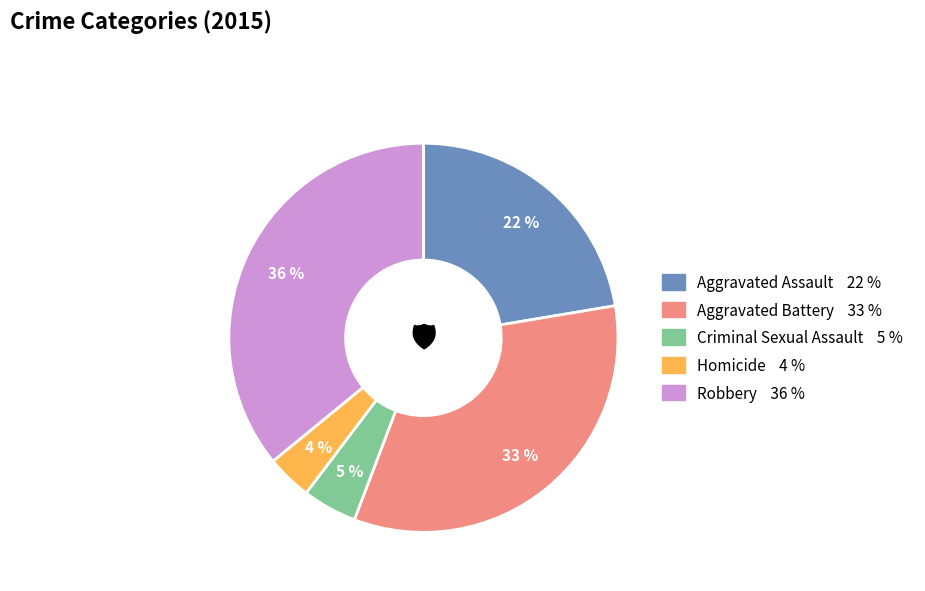

Is the sum of Aggravated Assault and Criminal Sexual Assault greater than half?

No